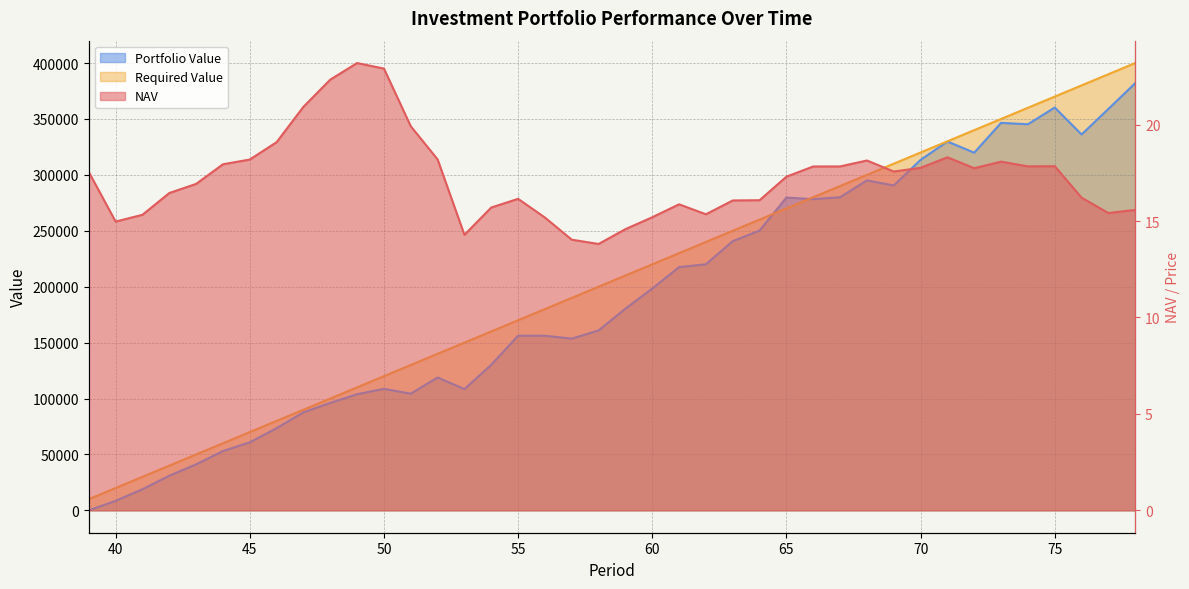

True or false: Required Value and NAV intersect in this chart.

False